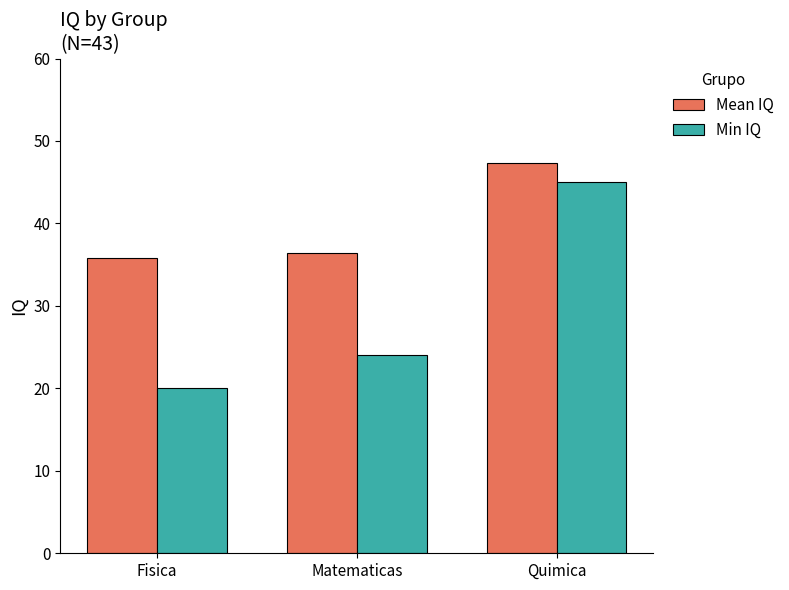

At which label is Min IQ closest to 32?

Matematicas